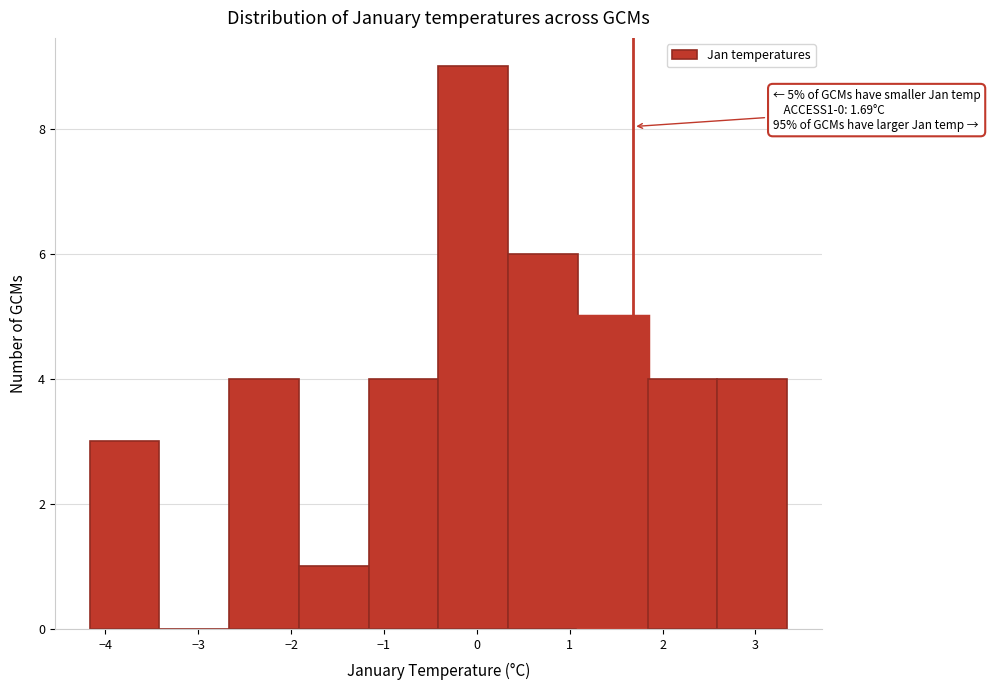

Over which range of the x-axis is the bar tallest?

-0.4 to 0.3